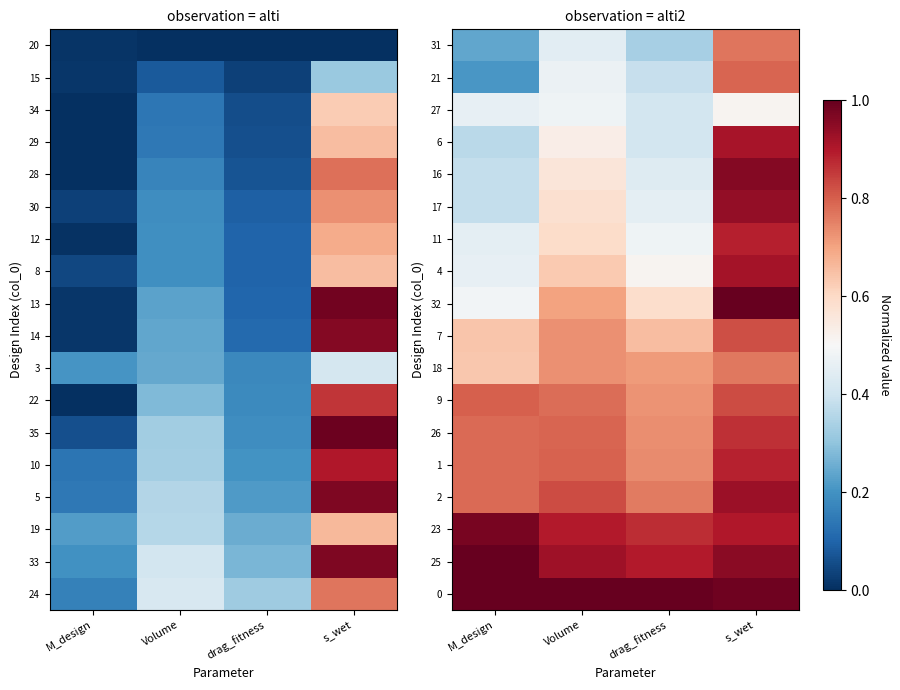

Is the value of 9 at M_design greater than the value of 18 at M_design?

Yes